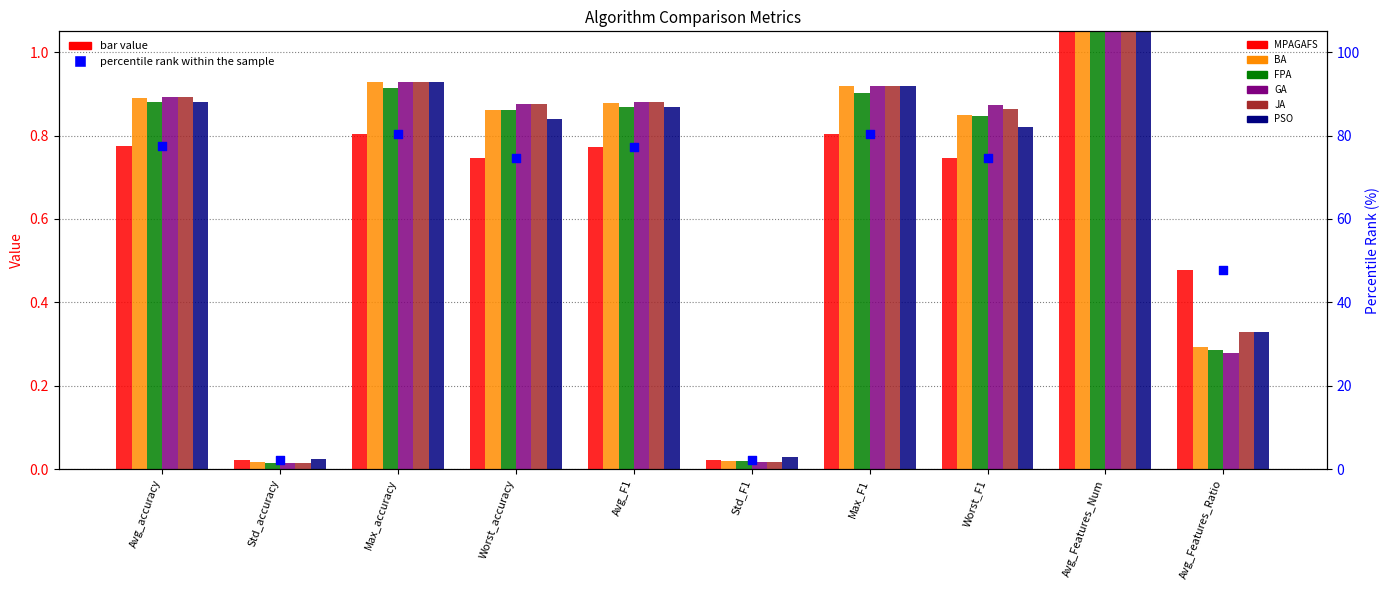

What are all the series names shown in the legend?

MPAGAFS, BA, FPA, GA, JA, PSO